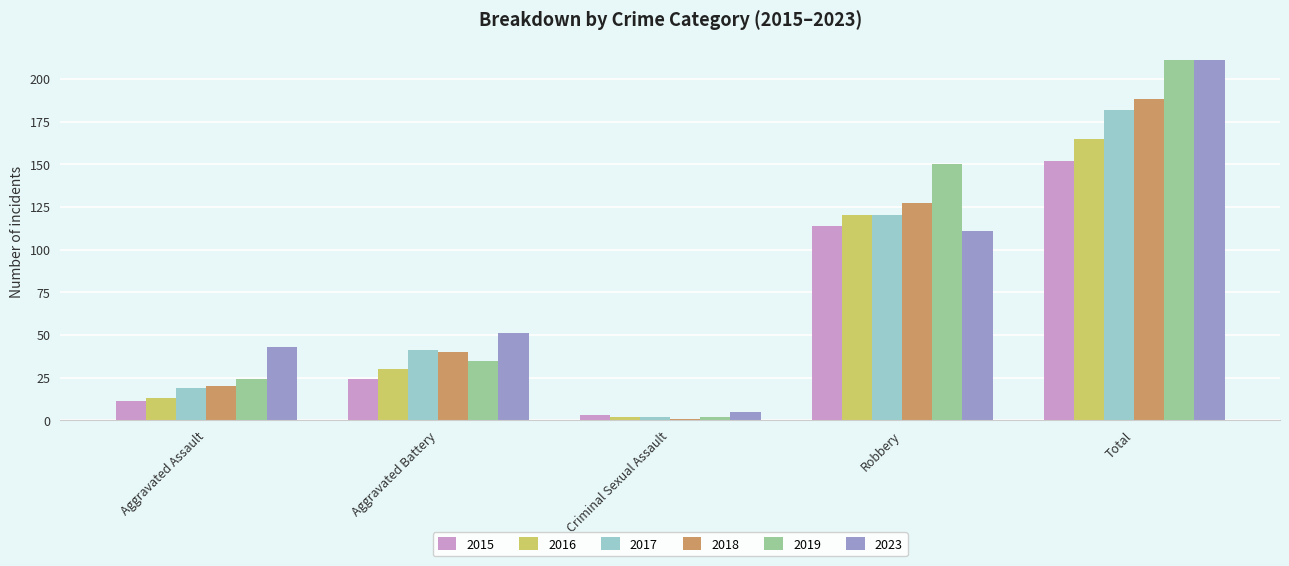

What is the label of the 4th bar from the left?

Robbery